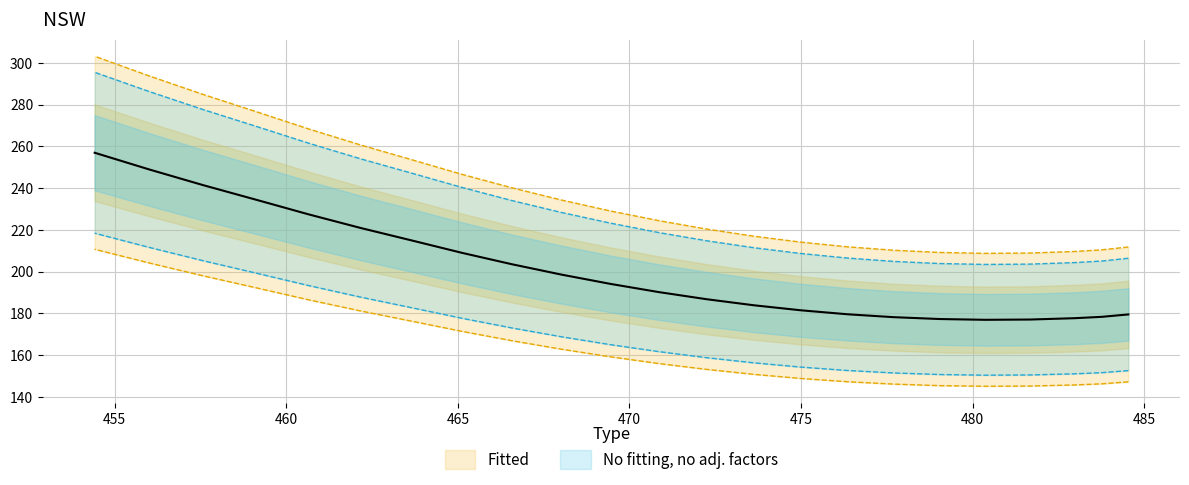

What is the change in value from 483.76044 to 466.57495?

+29.0